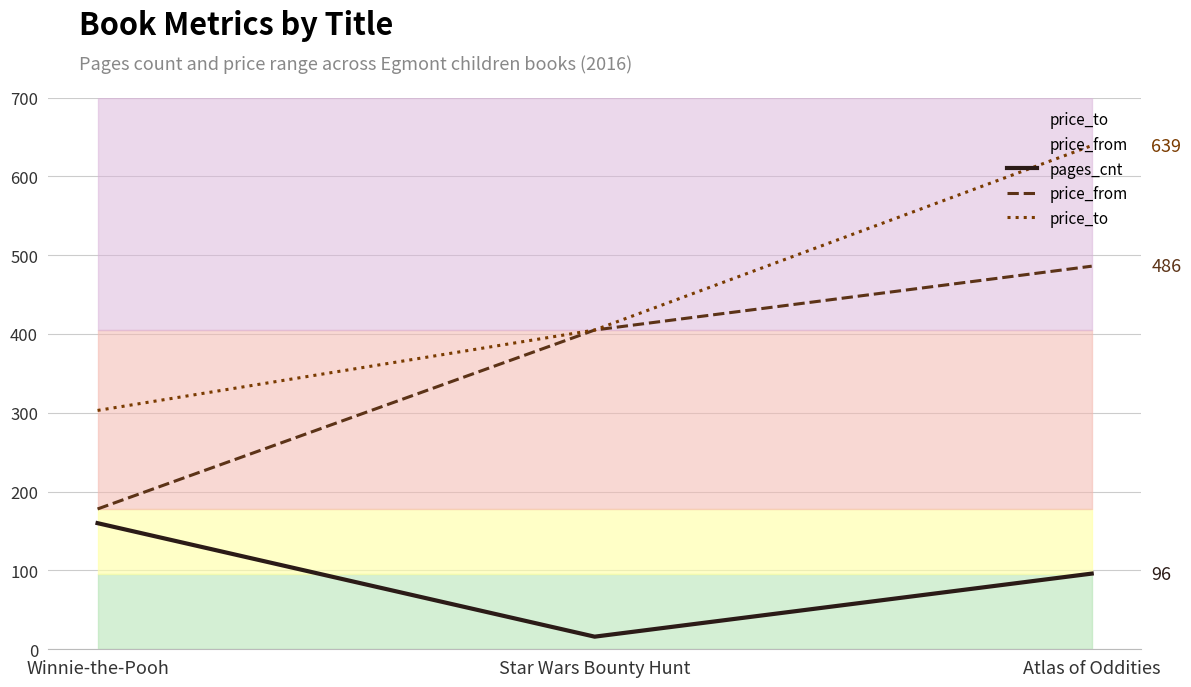

Reading right to left, list all the values displayed in this chart.

pages_cnt: Atlas of Oddities=96	Star Wars Bounty Hunt=16	Winnie-the-Pooh=160
price_from: Atlas of Oddities=486	Star Wars Bounty Hunt=405	Winnie-the-Pooh=178
price_to: Atlas of Oddities=639	Star Wars Bounty Hunt=405	Winnie-the-Pooh=303